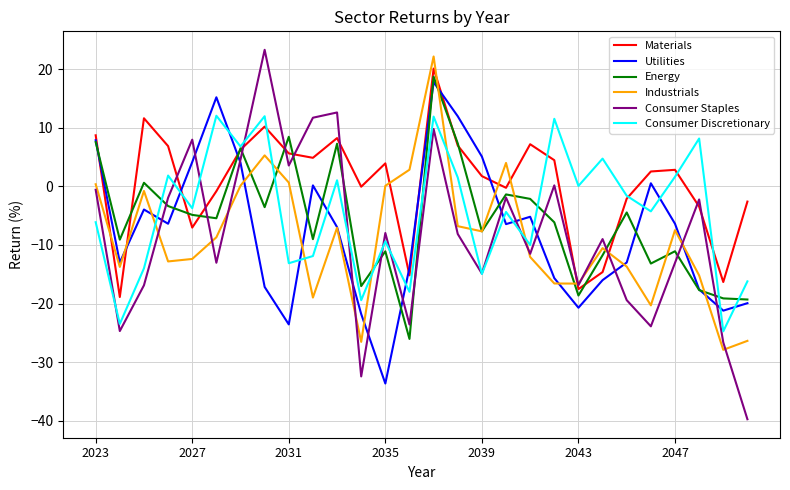

What is the sum of all Consumer Staples values?

-234.9